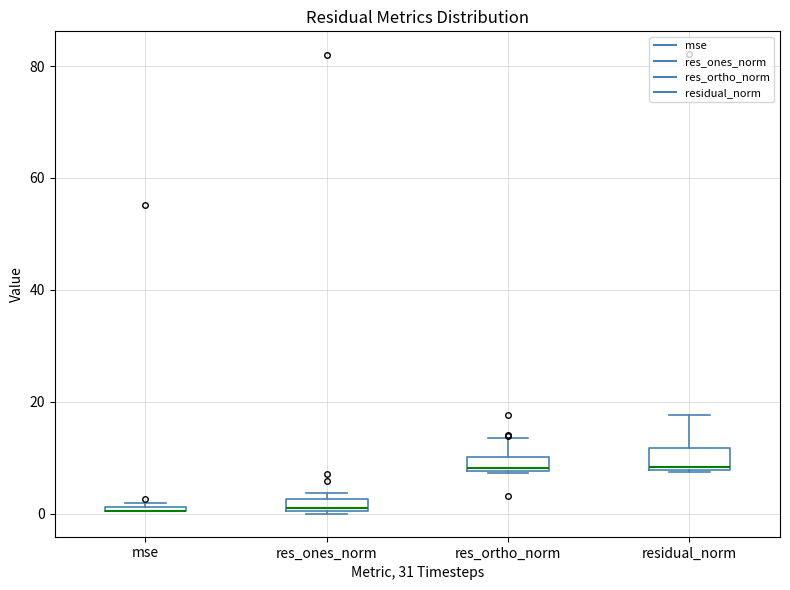

Where is the upper edge of the box for mse on the y-axis? The values are not printed on the chart, so give them approximately, as read against the axis.

2